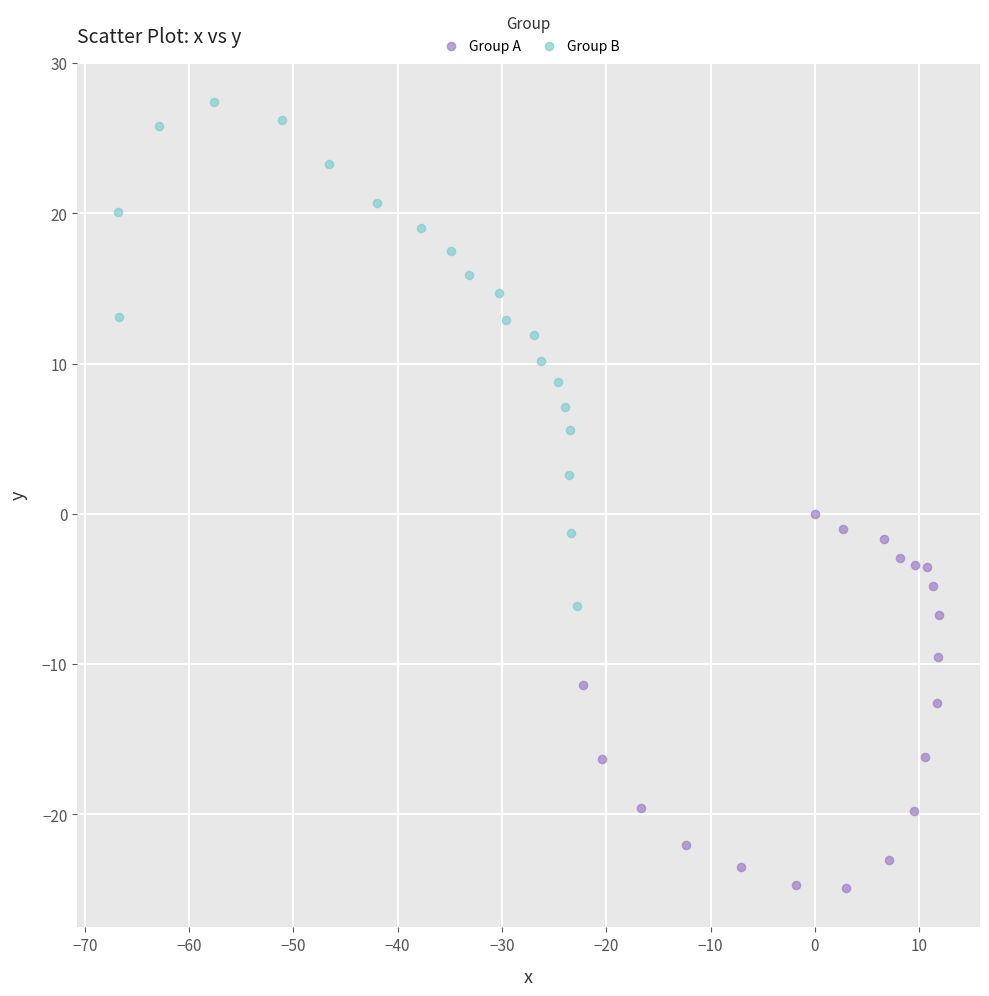

Which series contains the lowest Y value?

Group A